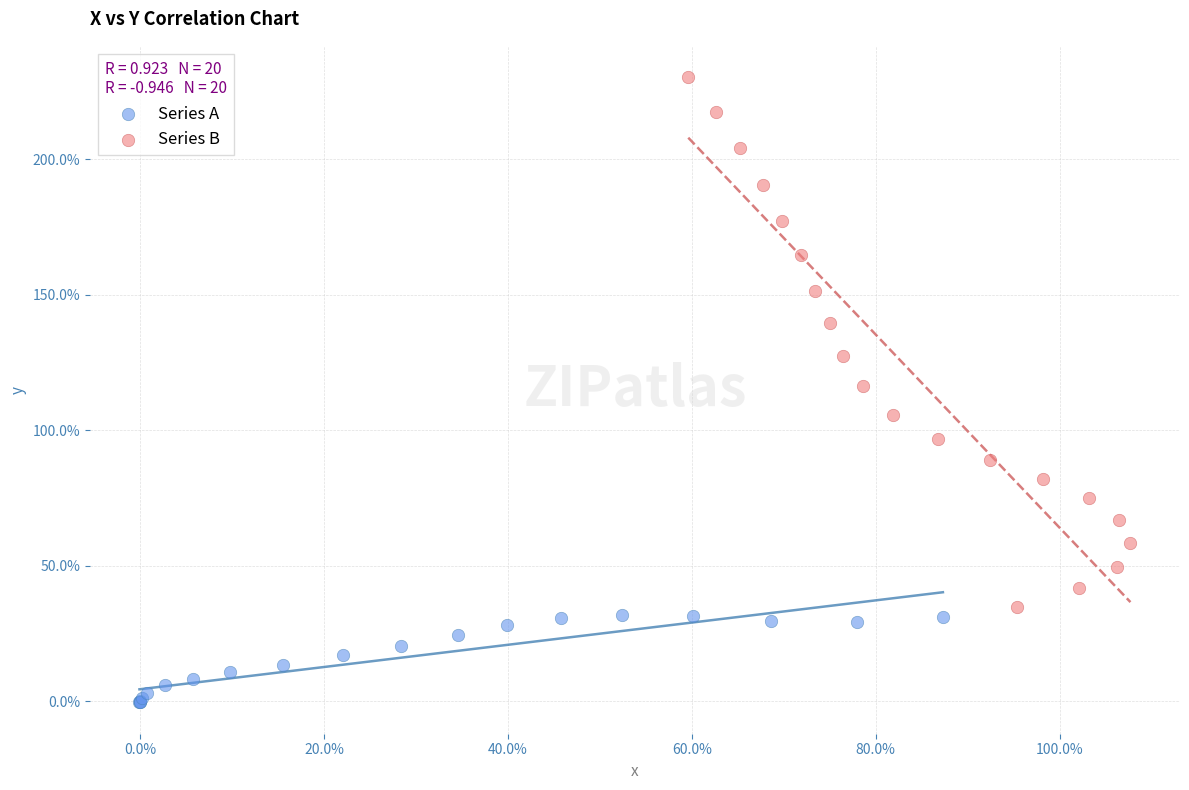

Which series reaches the minimum Y coordinate?

Series A